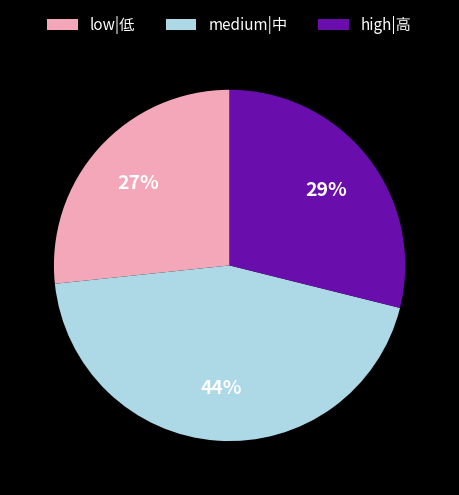

Rank the categories by value from highest to lowest.

medium|中, high|高, low|低